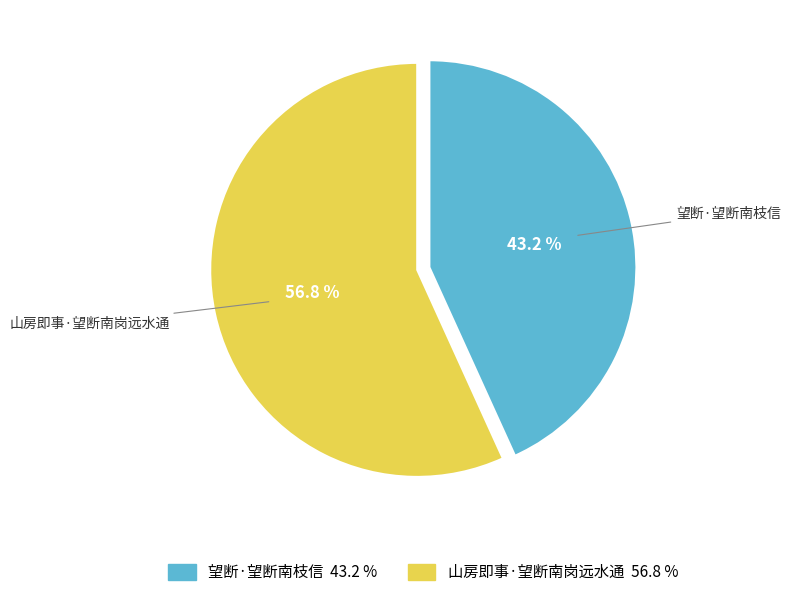

How many segments does this pie chart have?

2